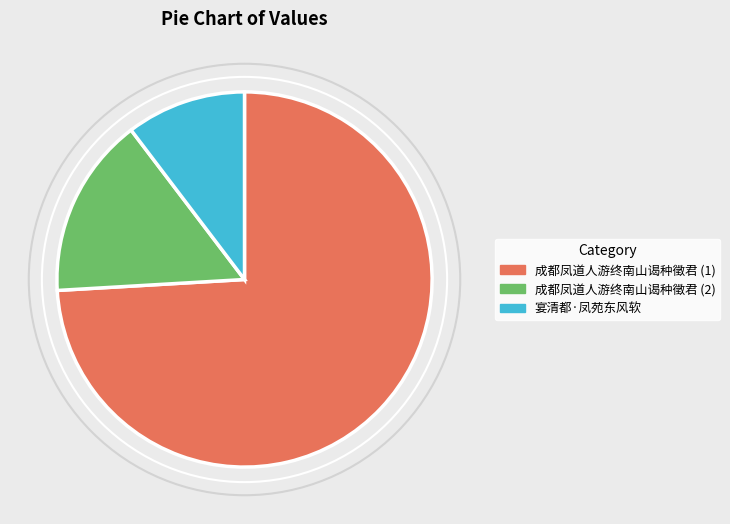

True or false: 宴清都·凤苑东风软 accounts for 1% of the total.

False